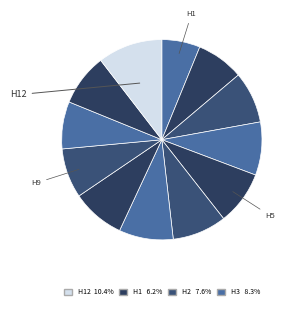

Rank the categories by value from lowest to highest.

1, 10, 2, 9, 3, 11, 8, 4, 5, 6, 7, 12